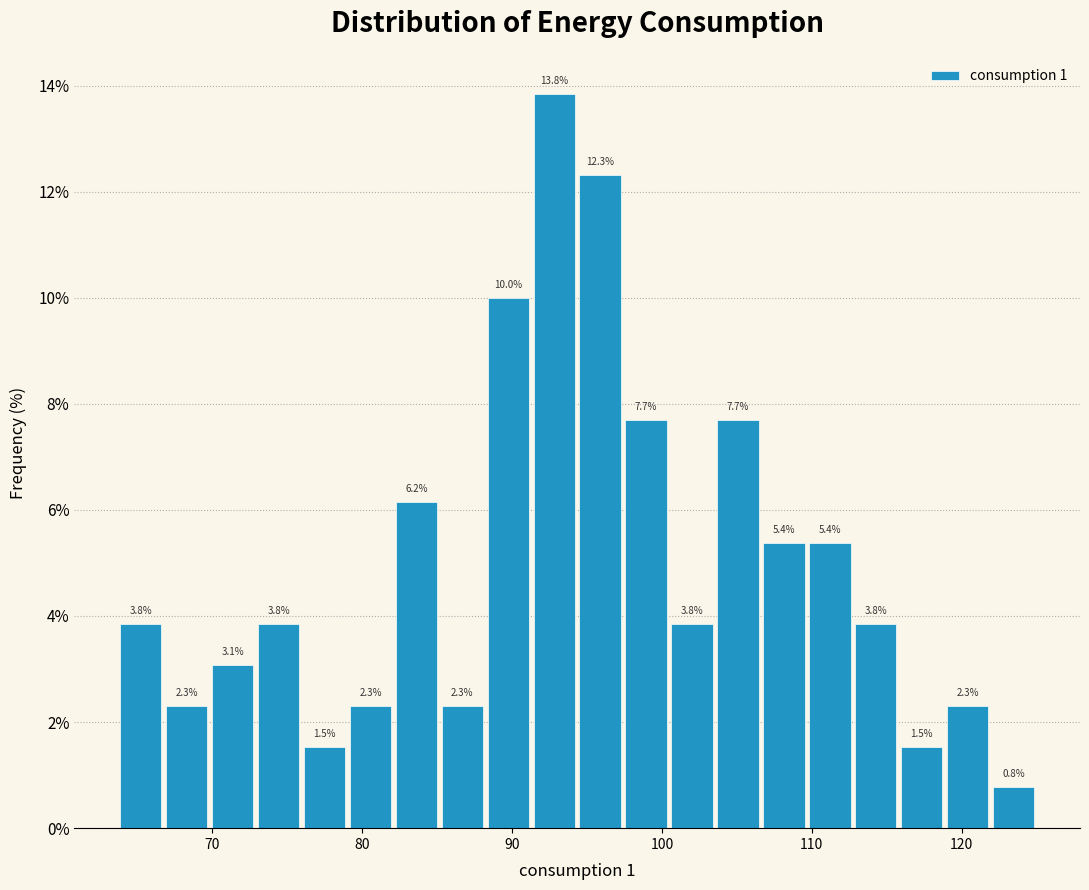

Read against the x-axis, roughly where is the centre of the tallest bar?

93